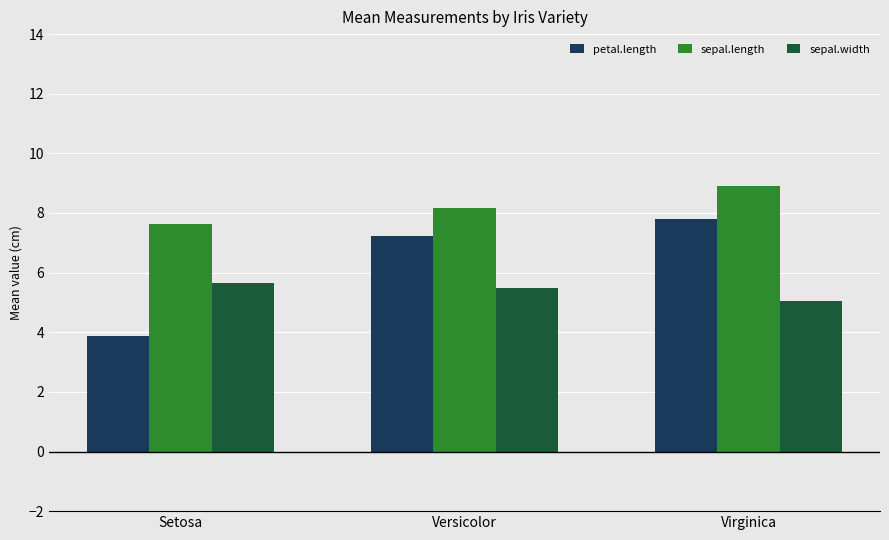

Is it true that petal.length equals 7.8 at Virginica?

True